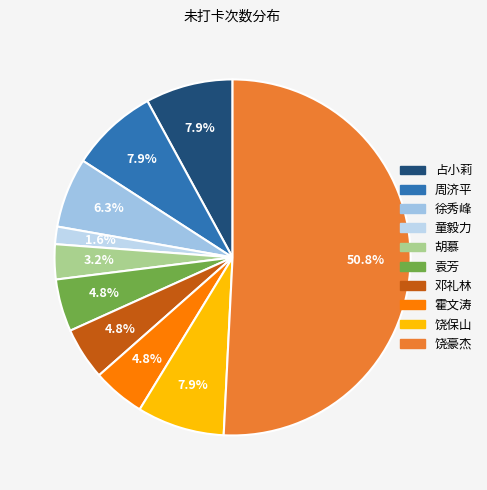

Is it true that 徐秀峰 is 6% of the pie?

True